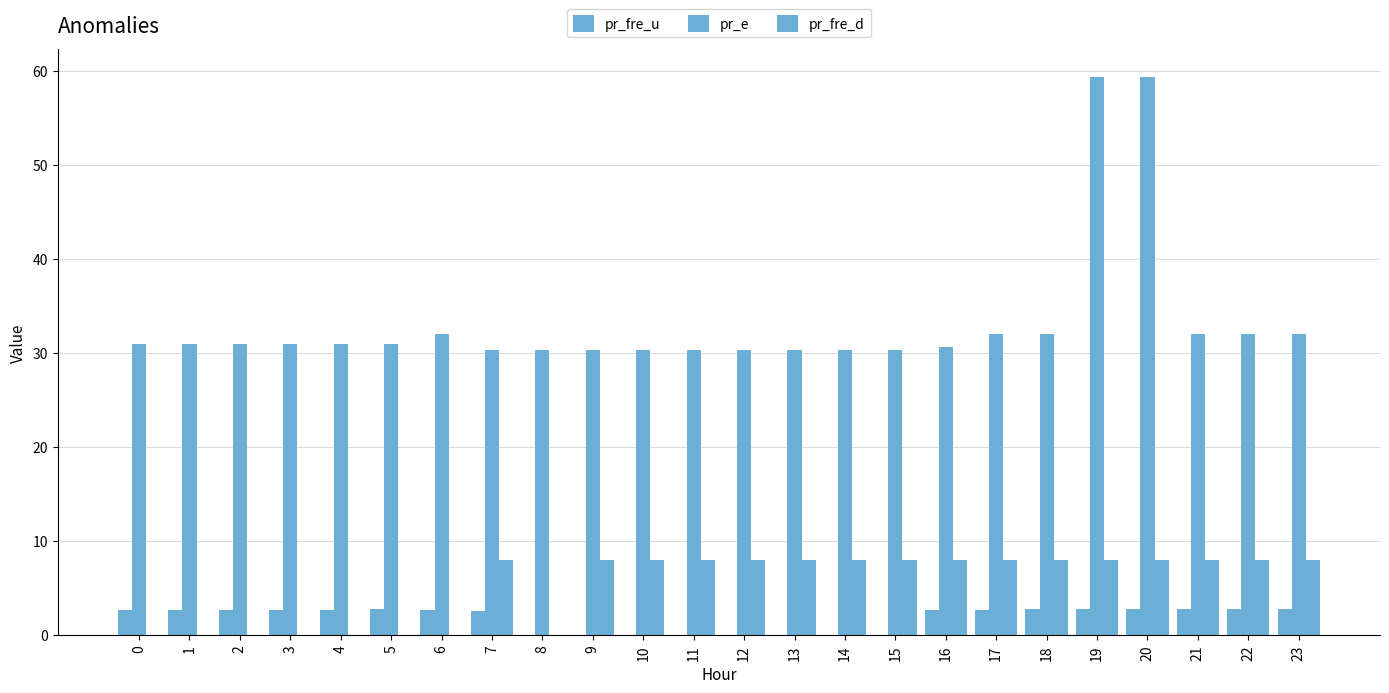

At how many categories does at least one series exceed 51?

2